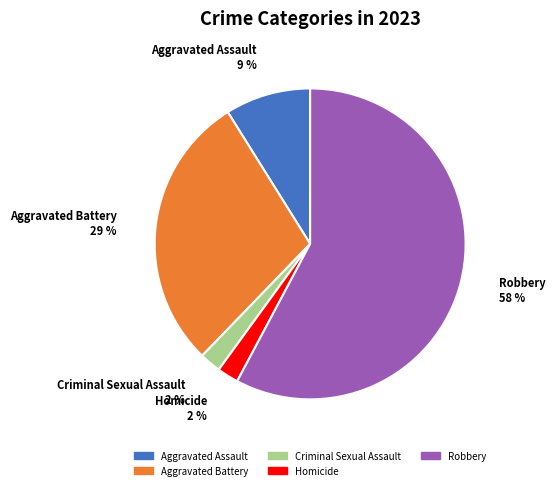

Which category has the biggest portion of the pie?

Robbery